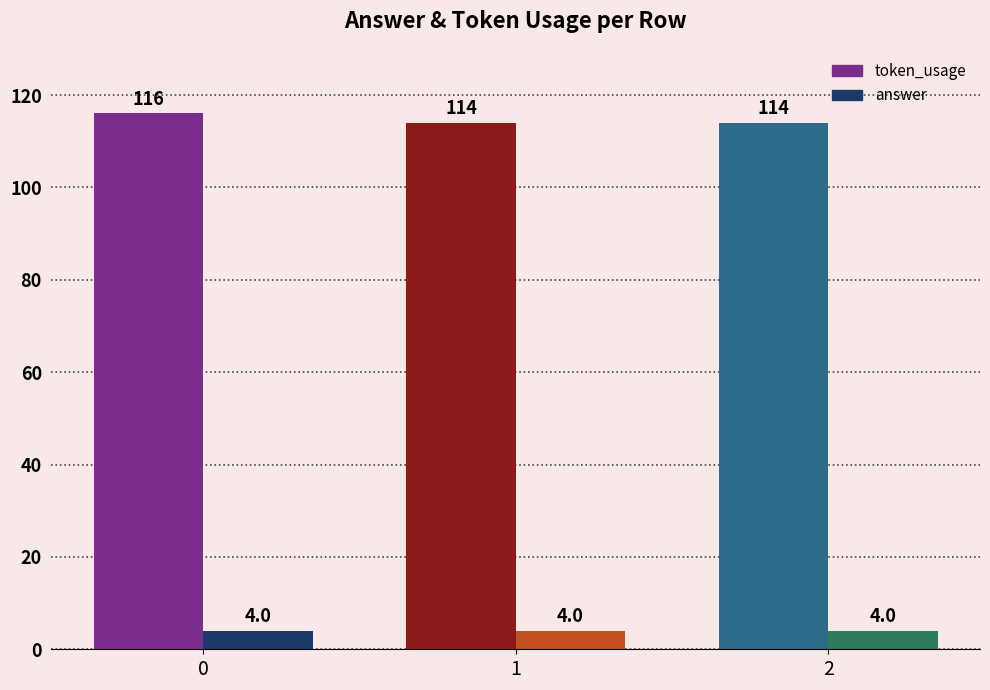

What is the sum of all token_usage values?

344